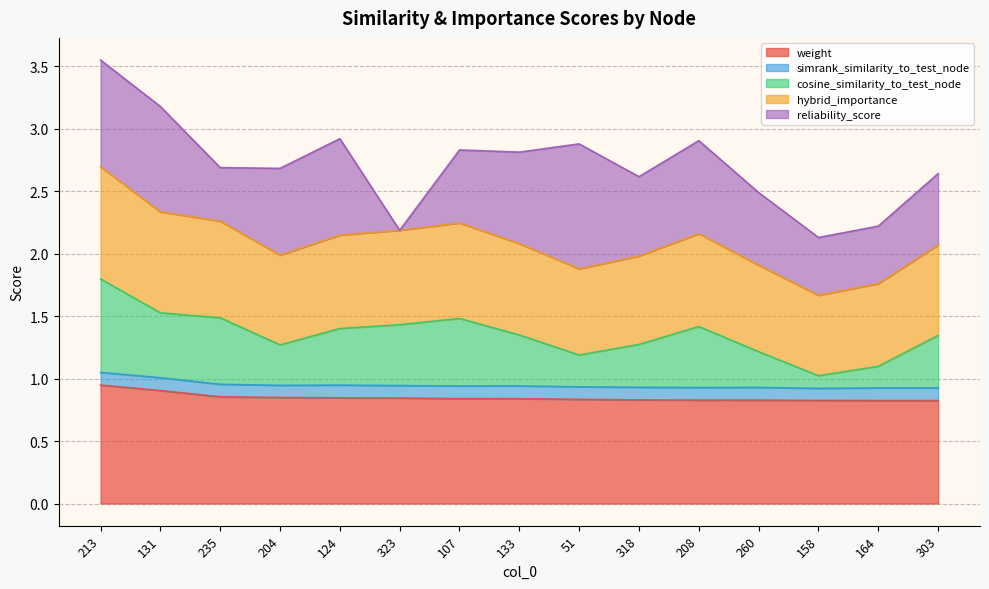

What is the total value across all series at 260?

2.5